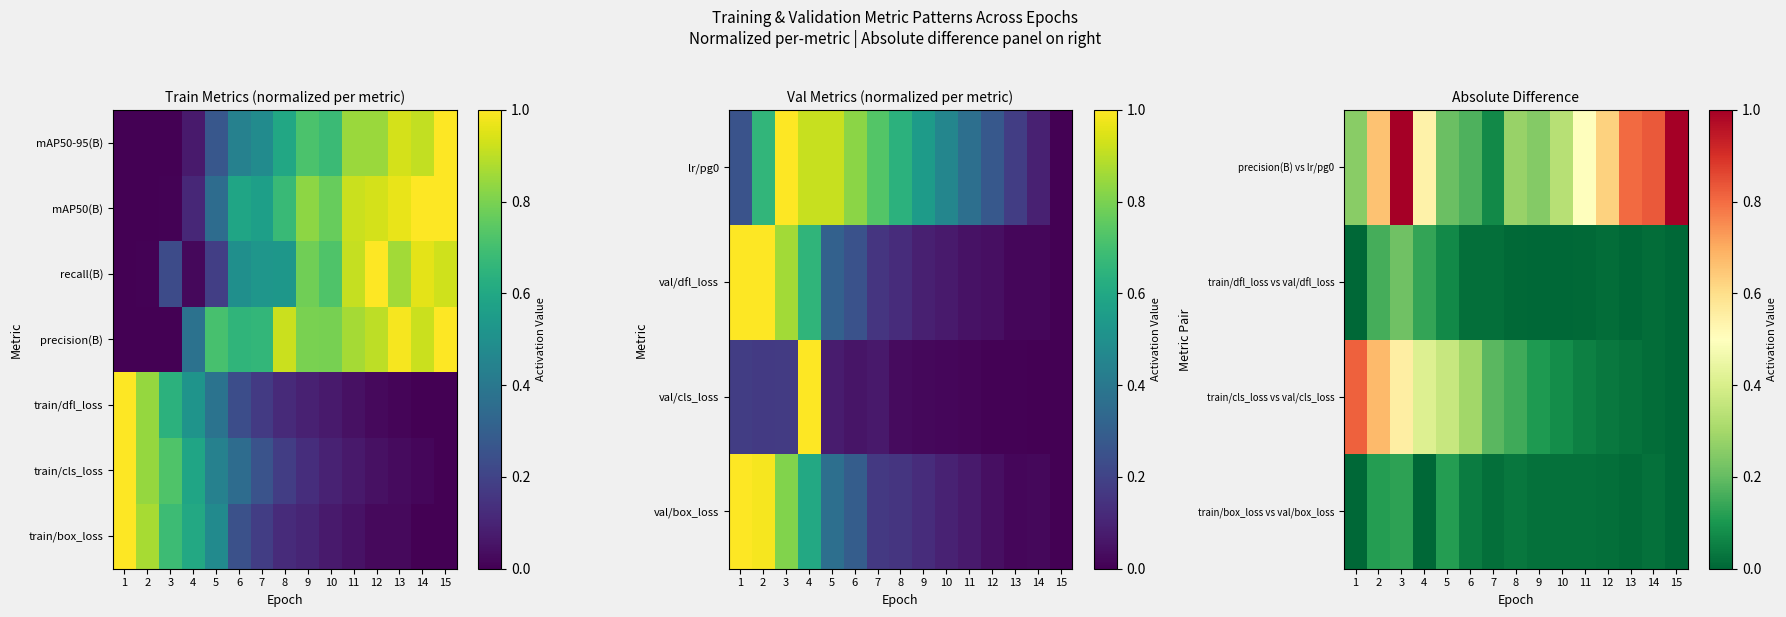

Is it true that train/dfl_loss vs val/dfl_loss equals 0.0 at 9?

False